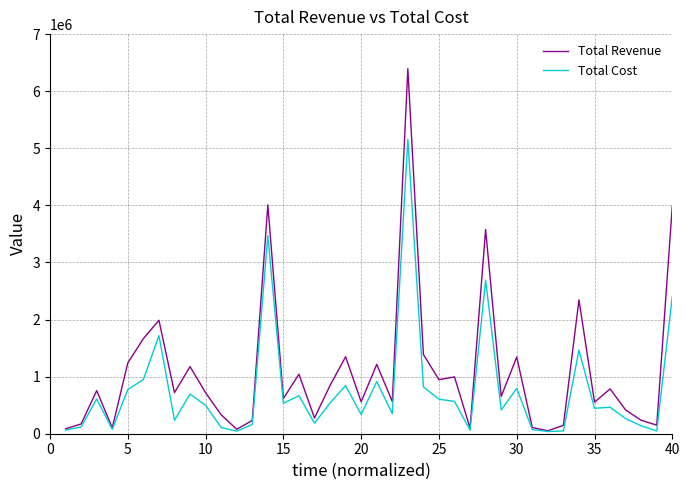

What is the highest value of the Total Cost series?

5155107.2